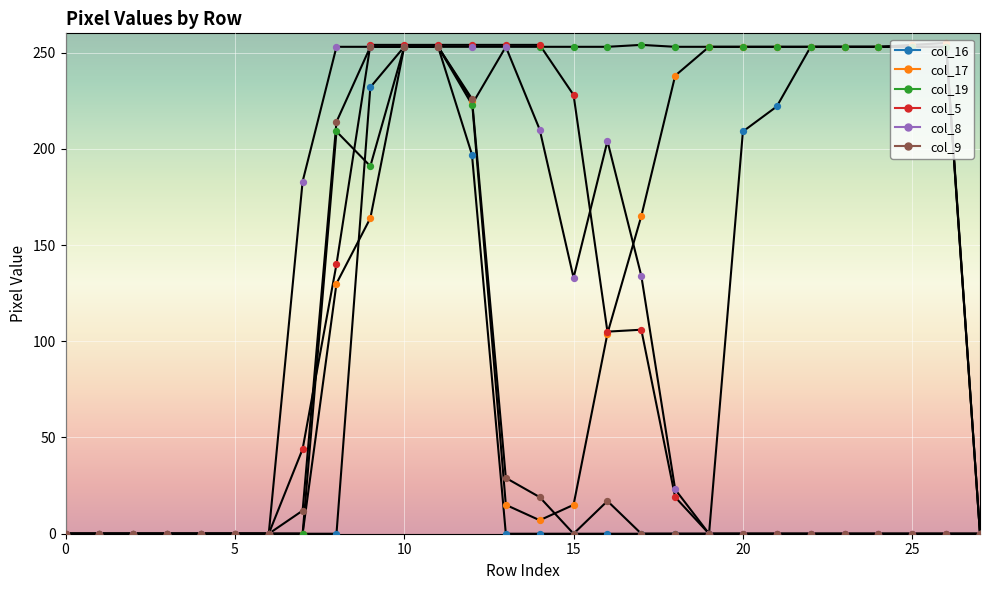

How many lines are shown in the chart?

6